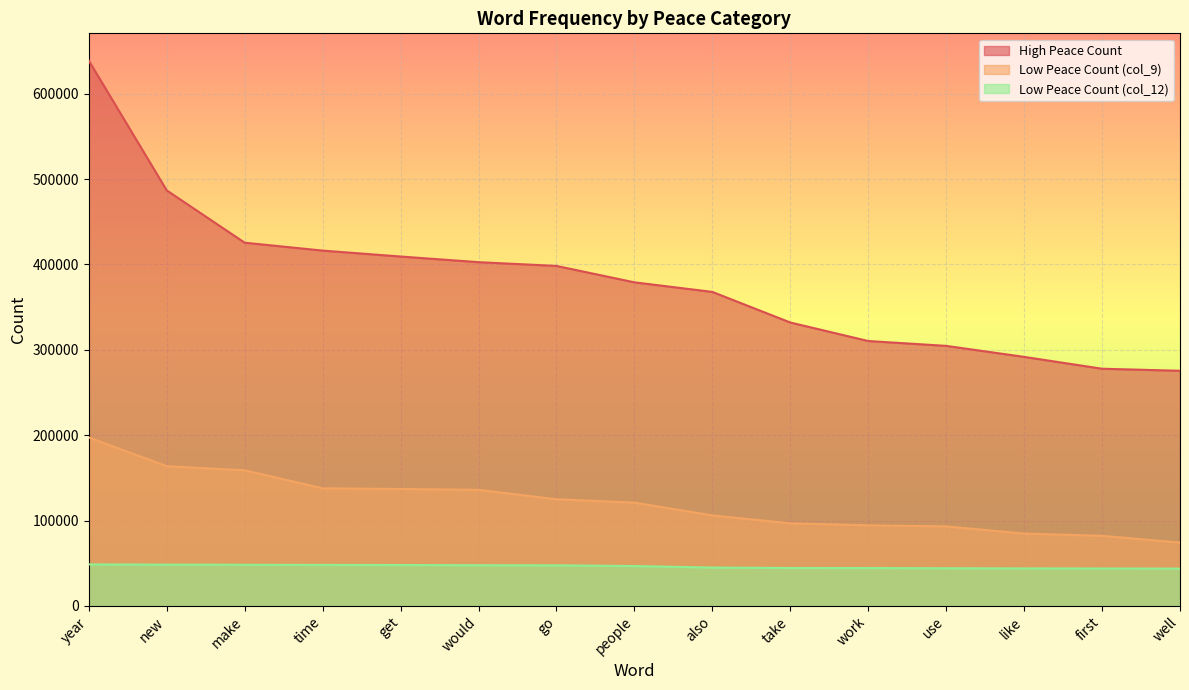

List the series in order of their peak value, lowest first.

Low Peace Count (col_12), Low Peace Count (col_9), High Peace Count